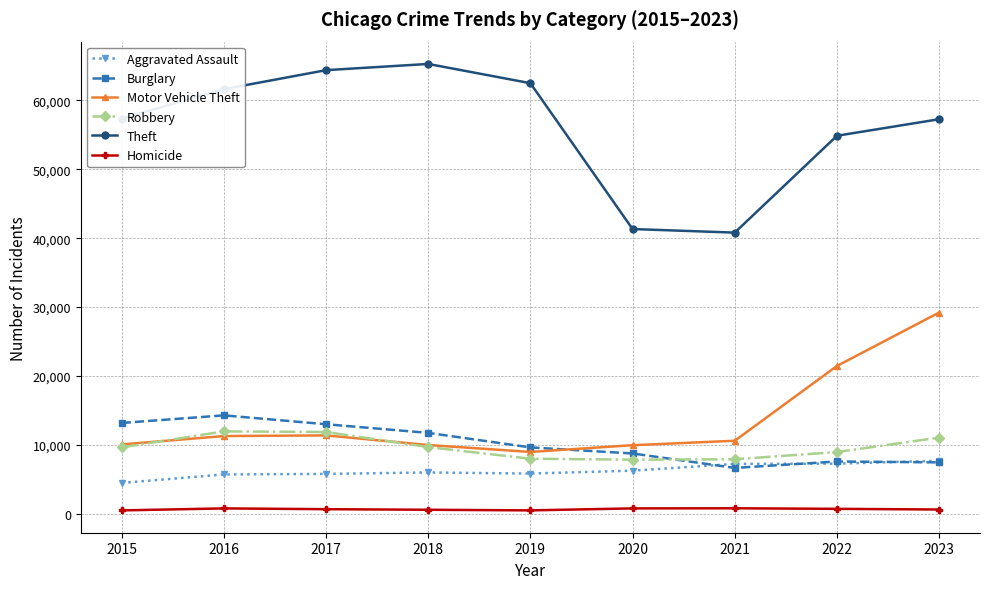

At 2020, list the series in order from smallest to largest.

Homicide, Aggravated Assault, Robbery, Burglary, Motor Vehicle Theft, Theft